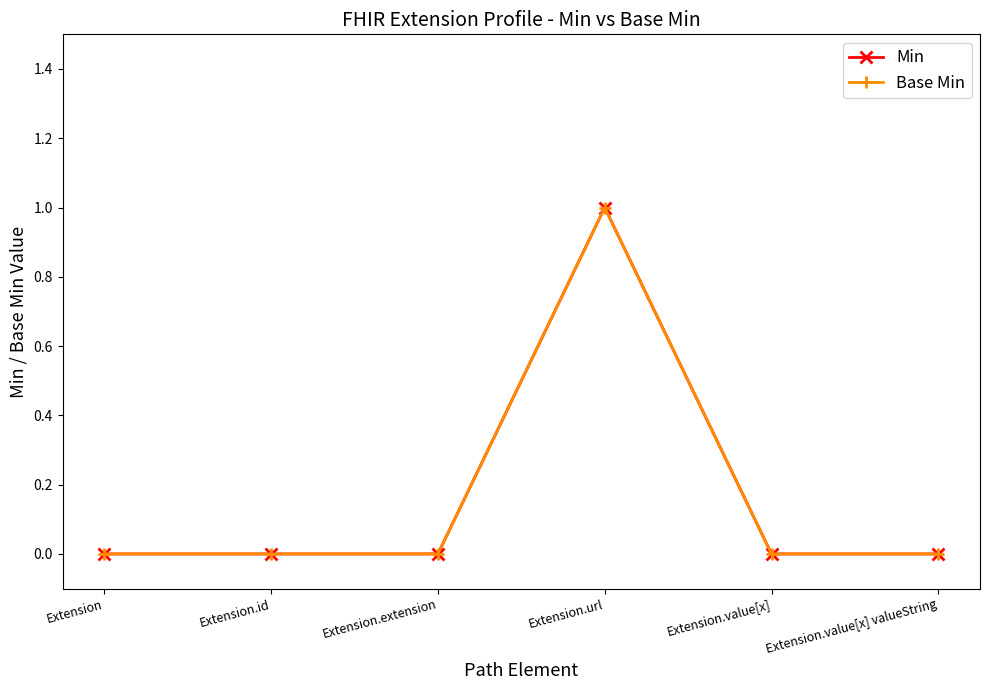

True or false: Base Min has more than 0 interior local peaks.

True